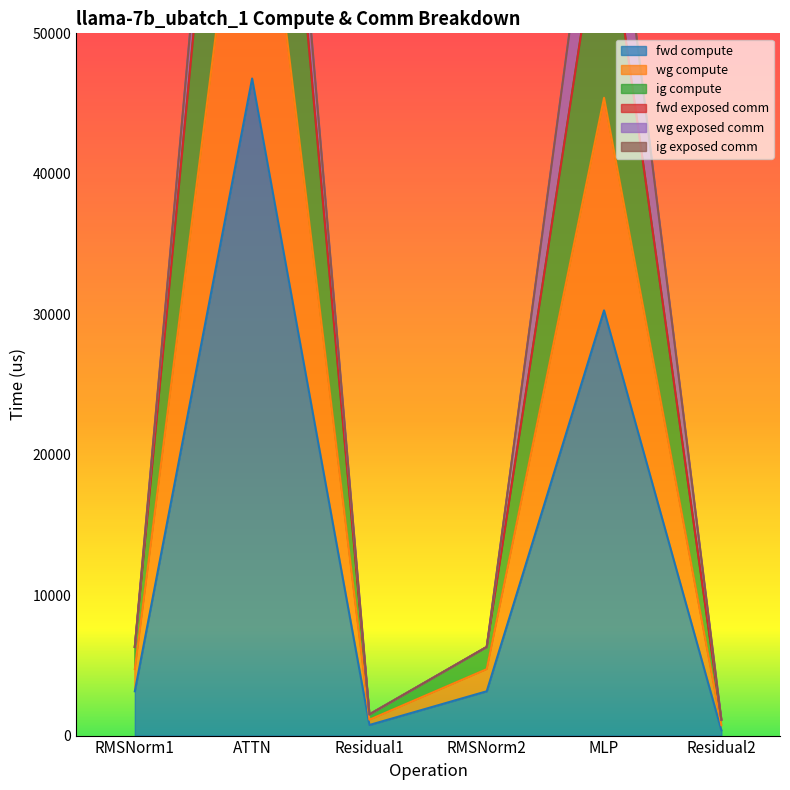

Does the chart have visible grid lines?

No